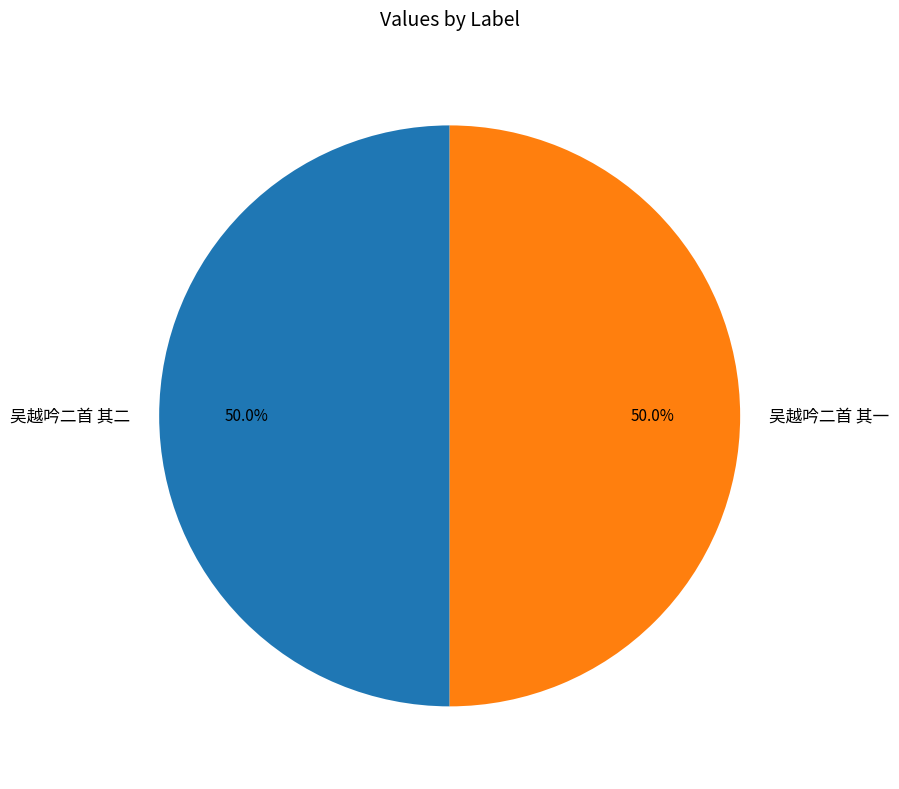

What percentage is the 吴越吟二首 其一 slice, to the nearest percent?

50%